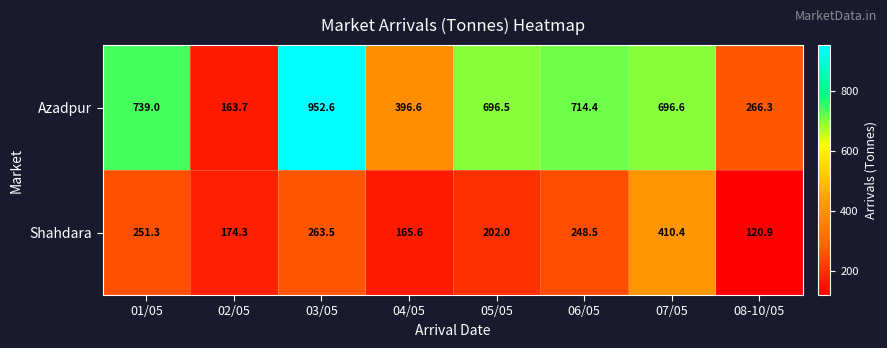

Which label corresponds to the smallest value in the chart?

08-10/05